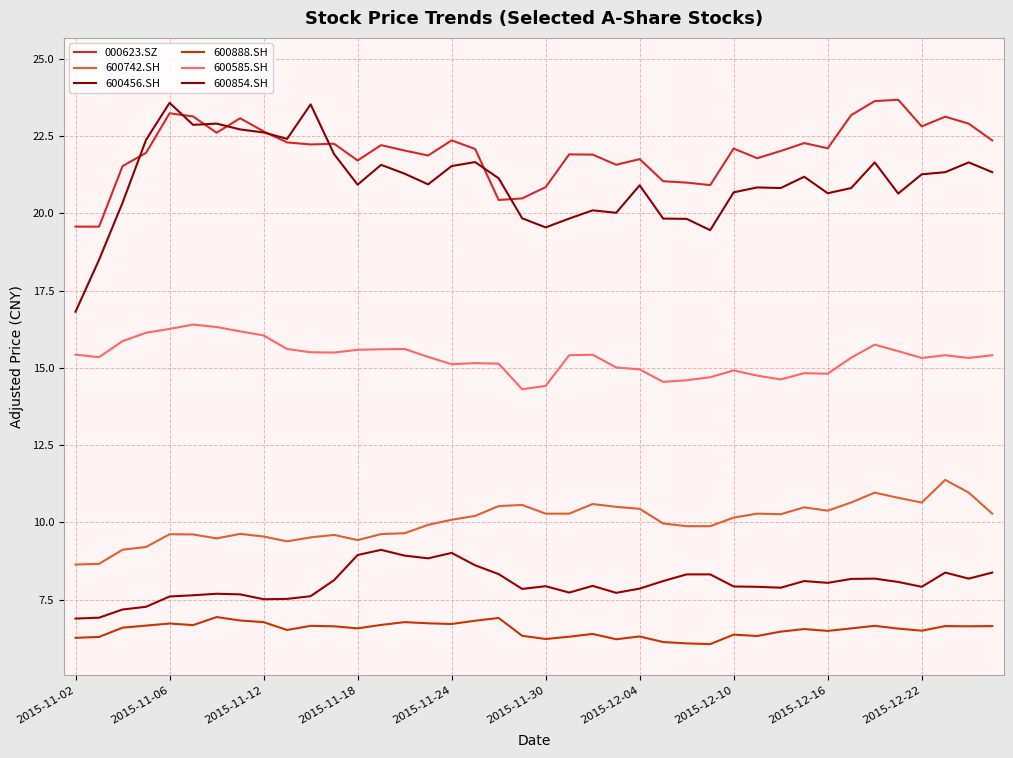

What is the value of the 600854.SH point at the 2nd from the left?

6.9